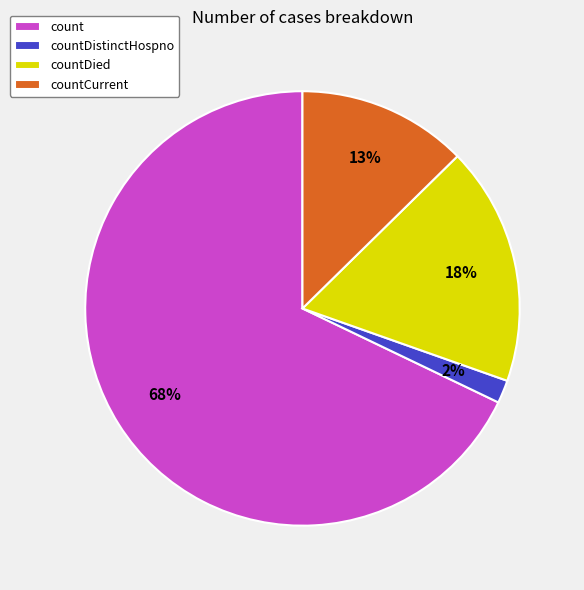

Is there a majority slice in this chart?

Yes